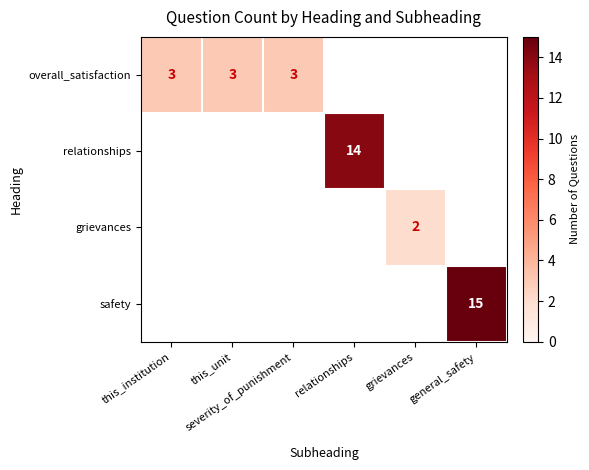

How many positive values does the safety series have?

1